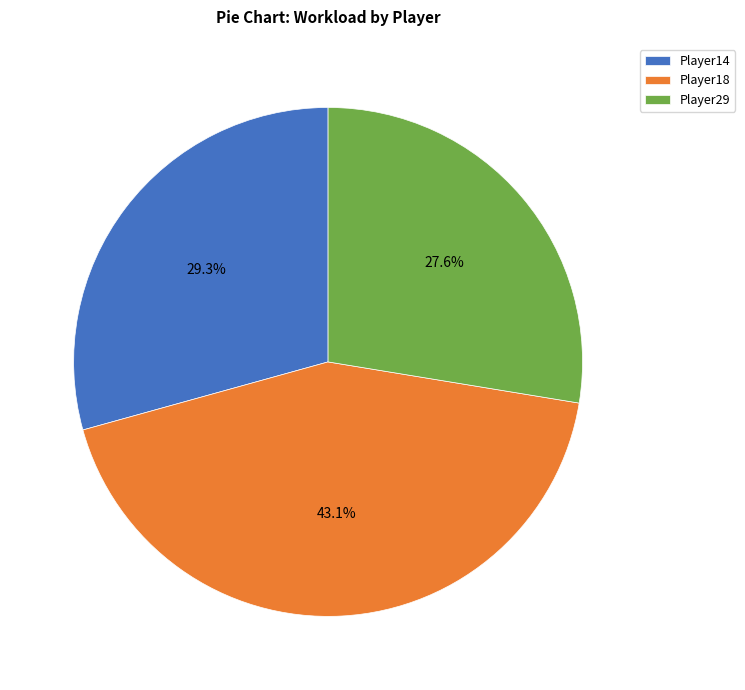

What percentage is NOT represented by Player29?

72.4%